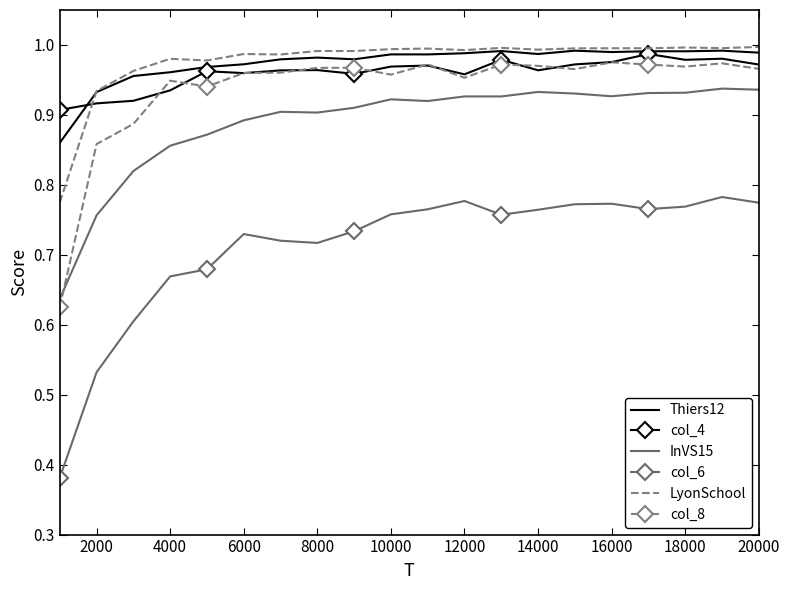

True or false: col_6 and Thiers12 intersect in this chart.

False